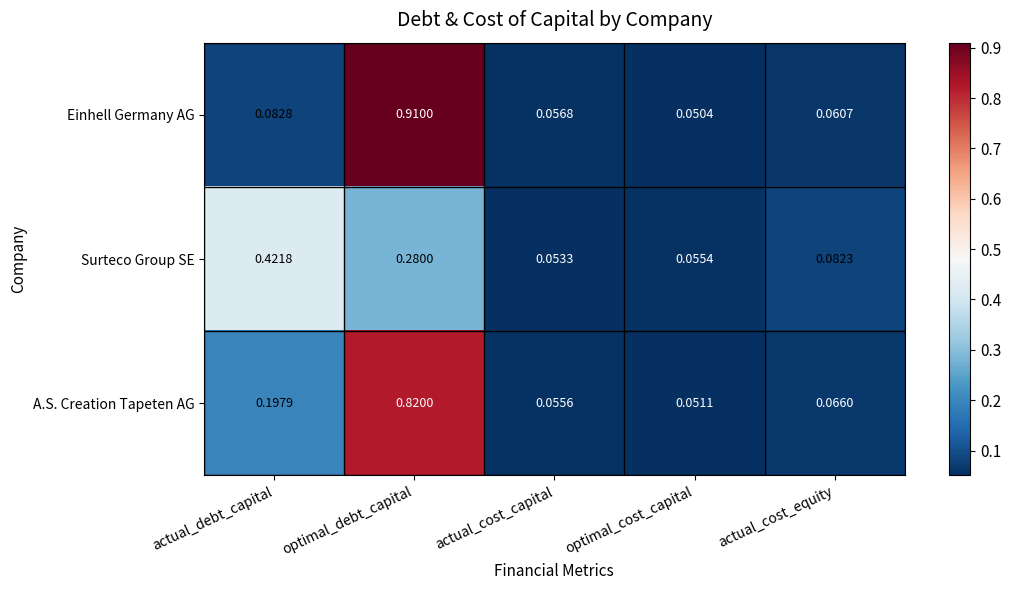

Which series has the largest range (max minus min)?

Einhell Germany AG